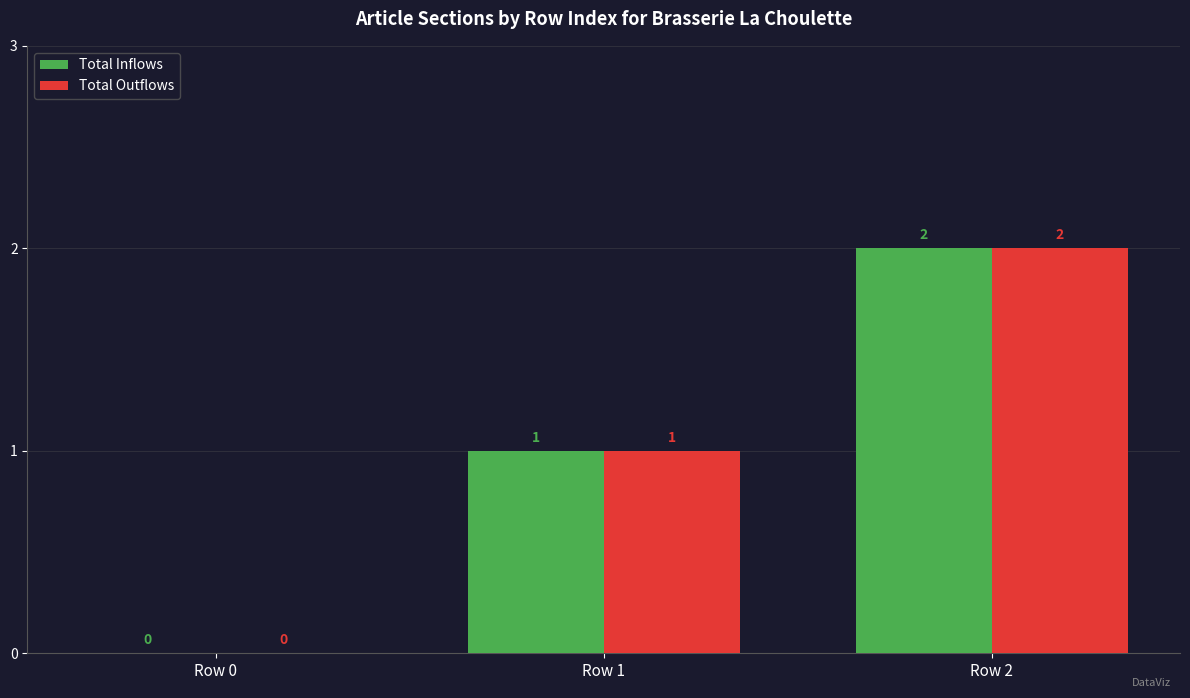

Is the value of Total Inflows at Row 1 greater than the value of Total Outflows at Row 2?

No